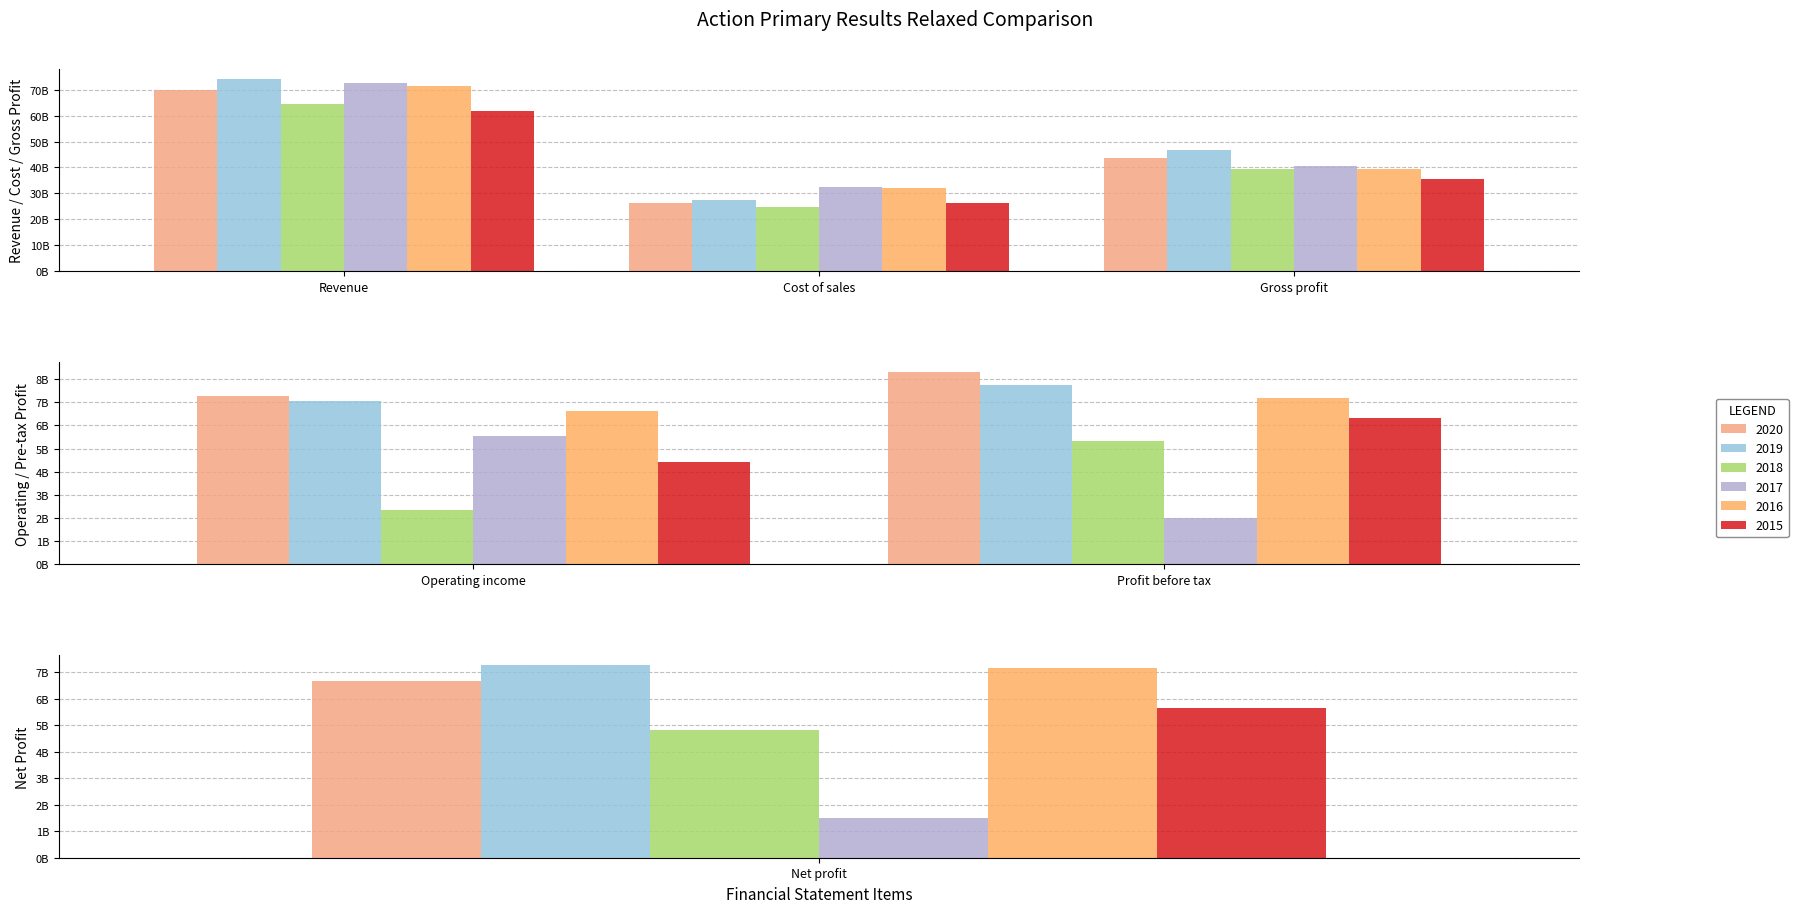

What are all the series names shown in the legend?

2020, 2019, 2018, 2017, 2016, 2015